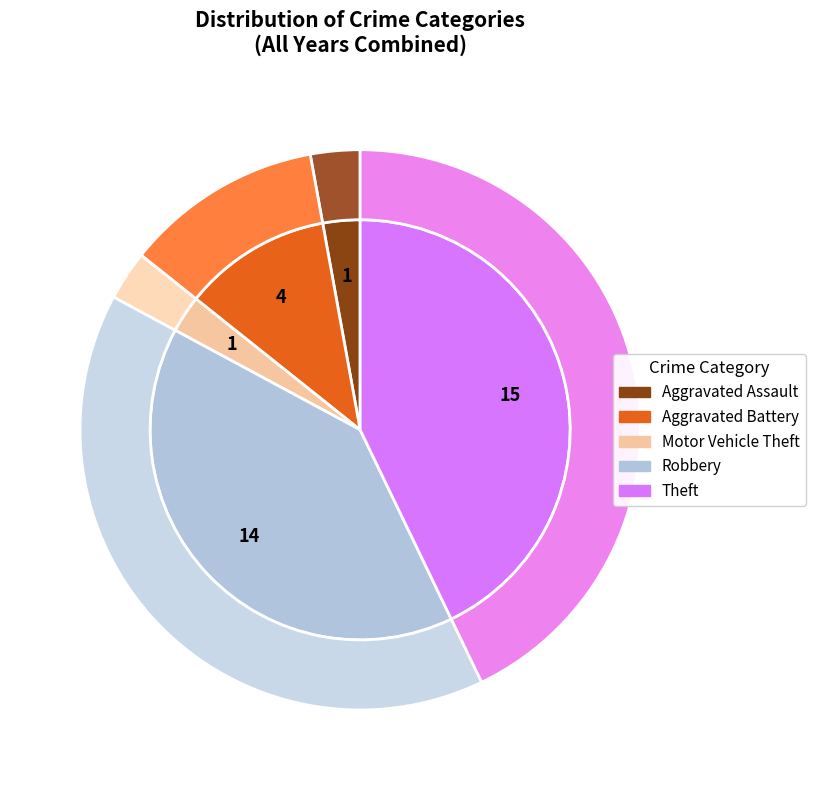

What is the smallest slice in the pie chart?

Aggravated Assault